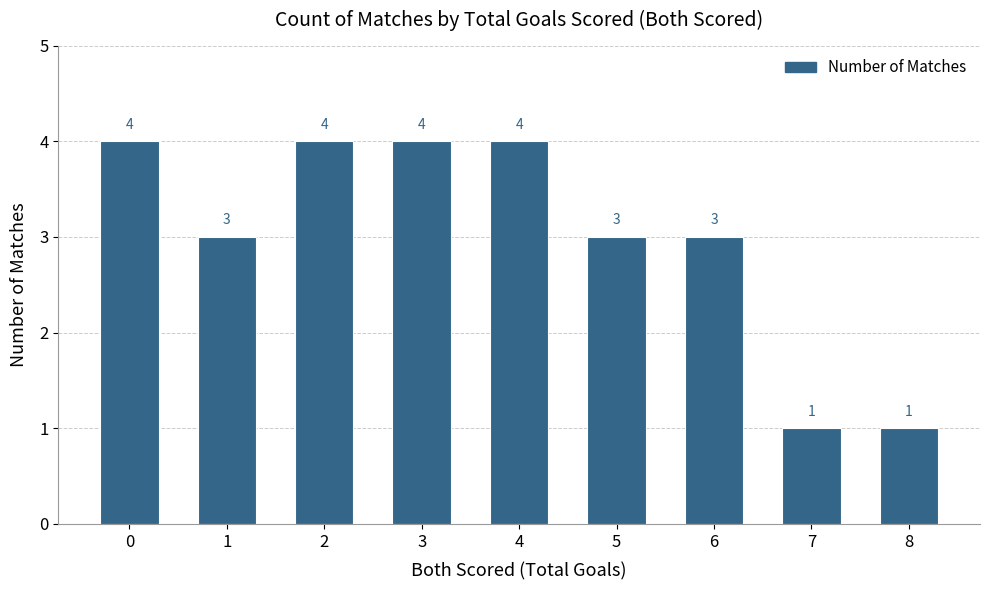

The value at 5 is 2. True or false?

False